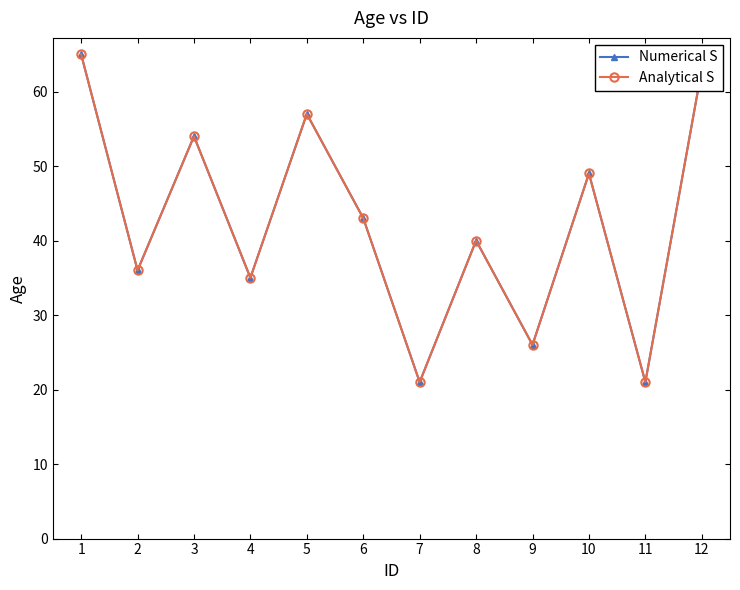

At 6, list the series in order from largest to smallest.

Numerical S, Analytical S